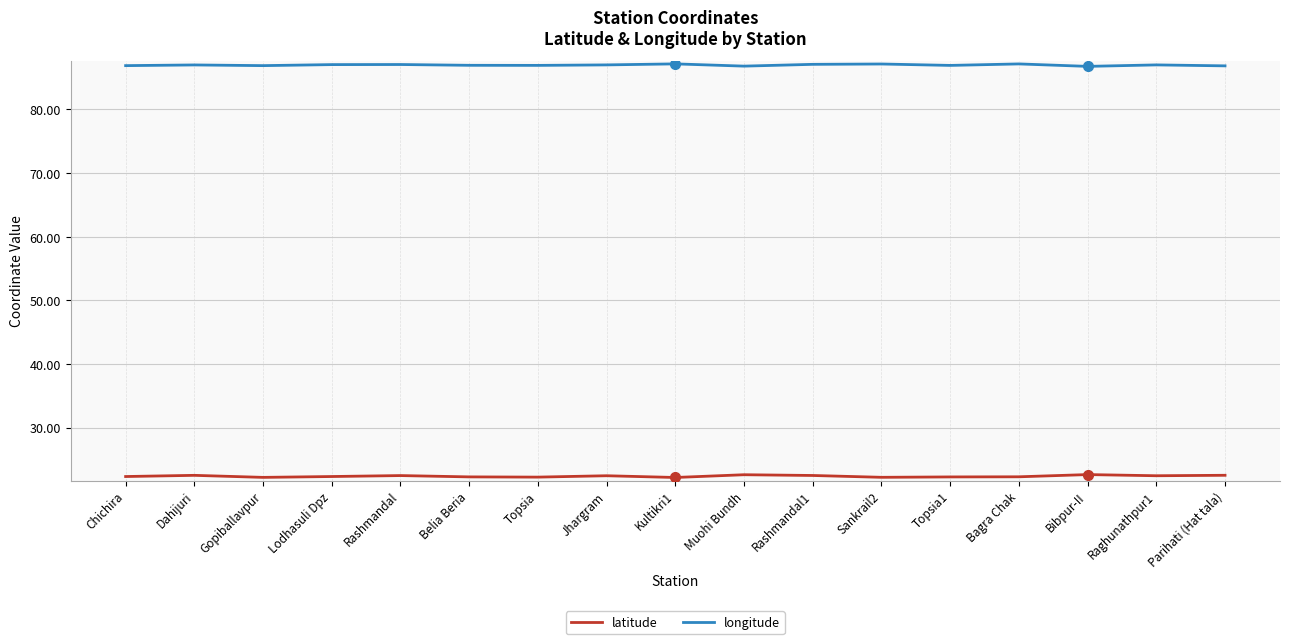

What is the average value of the latitude series?

22.4